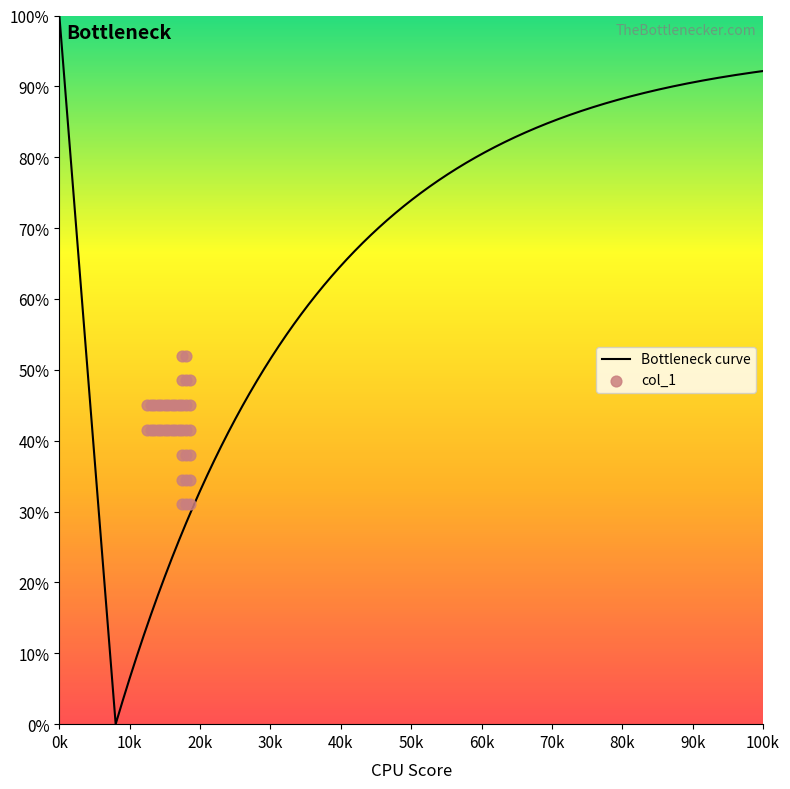

What is the highest value of the Bottleneck curve series?

100.0